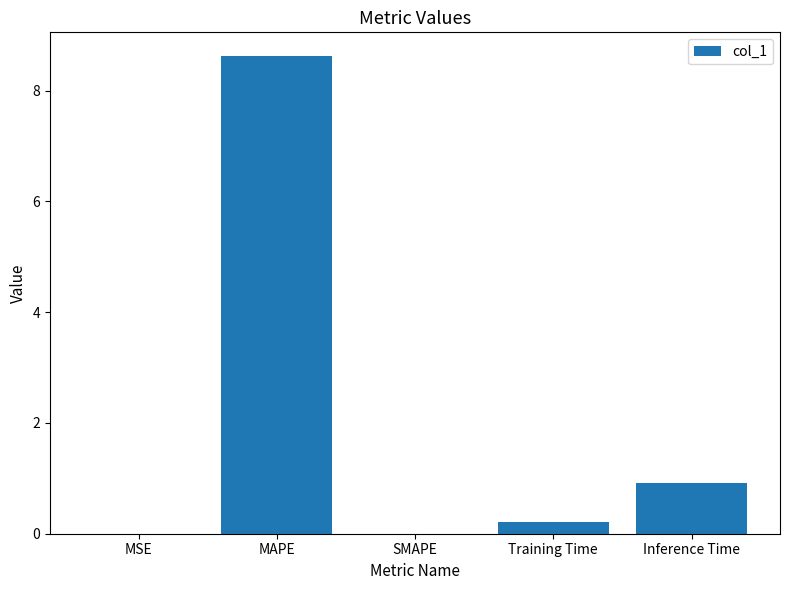

Between MAPE and SMAPE, which is larger?

MAPE